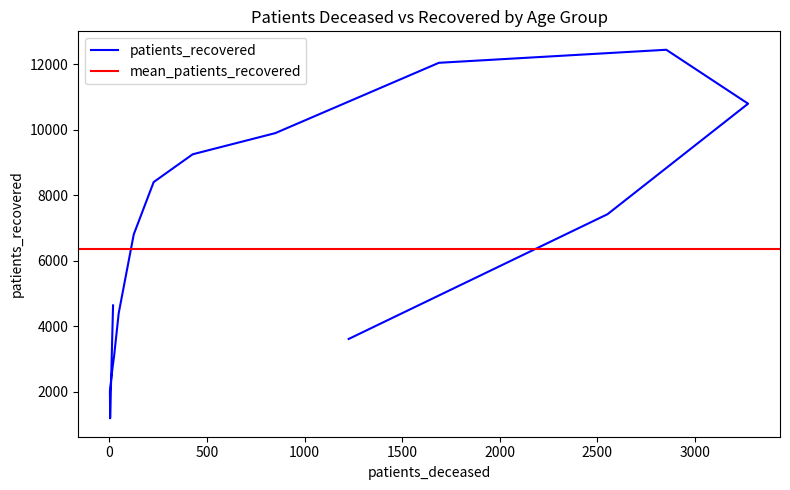

Reading left to right, transcribe all the data shown in this chart.

<20=4639	20 - 24=1194	25 - 29=2035	30 - 34=2770	35 - 39=2817	40 - 44=3077	45 - 49=4403	50 - 54=6804	55 - 59=8400	60 - 64=9248	65 - 69=9893	70 - 74=12038	75 - 79=12436	80 - 84=10791	85 - 89=7420	>90=3614